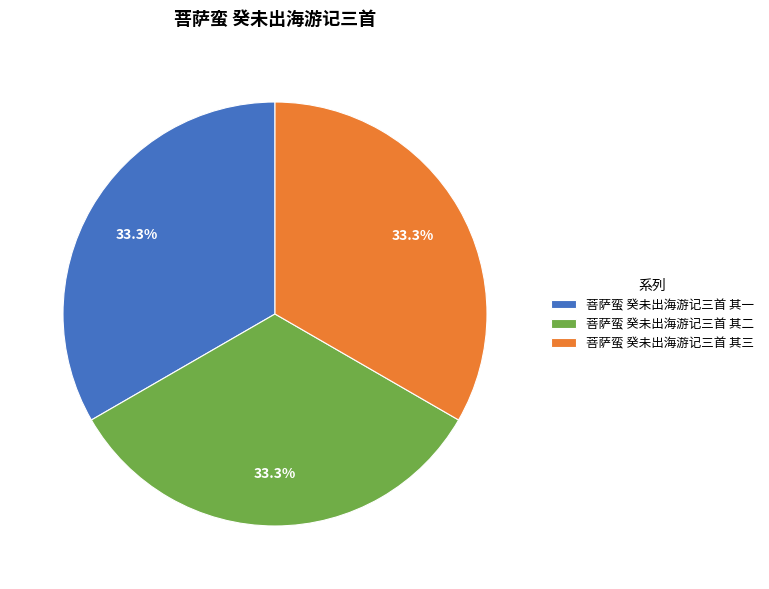

What percentage do 菩萨蛮 癸未出海游记三首 其三 and 菩萨蛮 癸未出海游记三首 其一 together represent?

66.7%